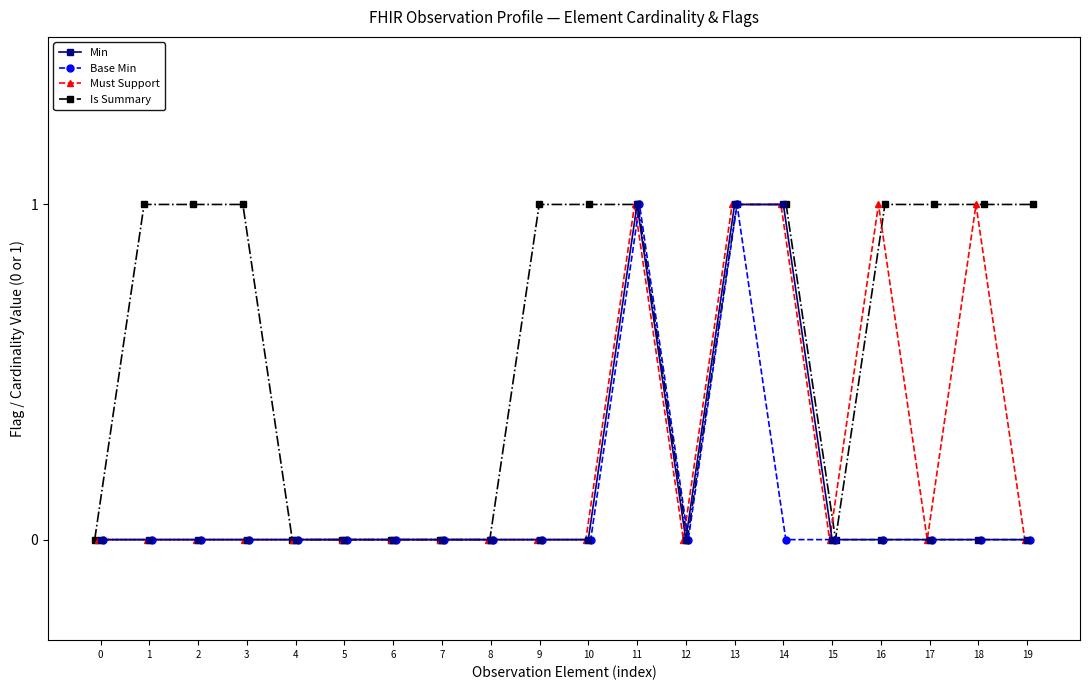

At which category does Is Summary reach its first local valley?

12